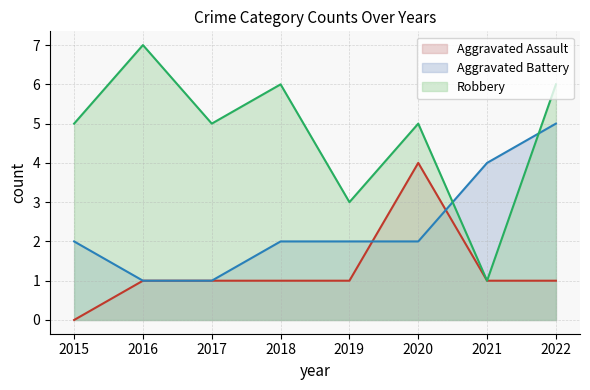

Is the value of Aggravated Battery at 2018 greater than the value of Aggravated Assault at 2019?

Yes